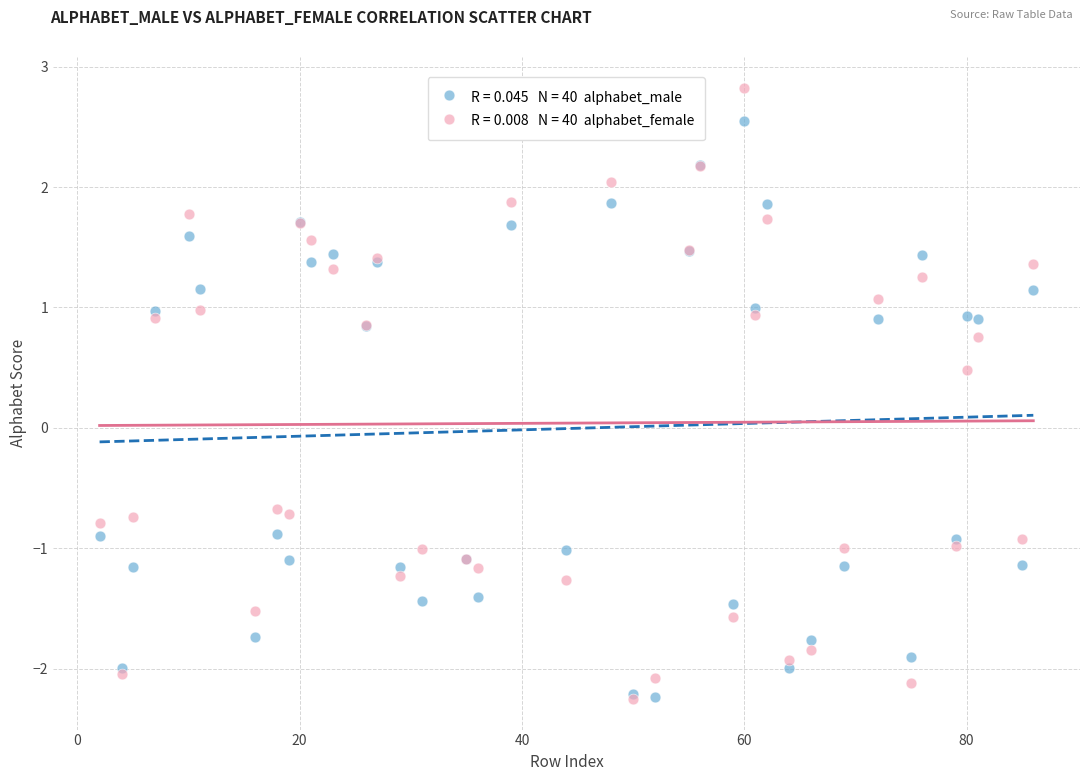

Across all series, what Y value is closest to 0?

0.5